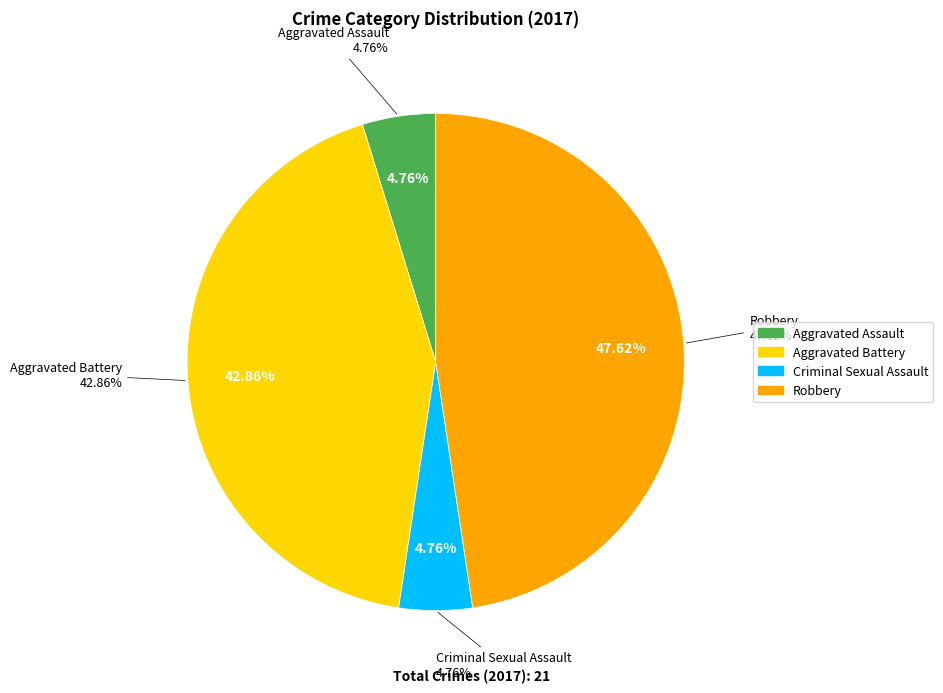

What is the change in value from Aggravated Assault to Robbery?

+9